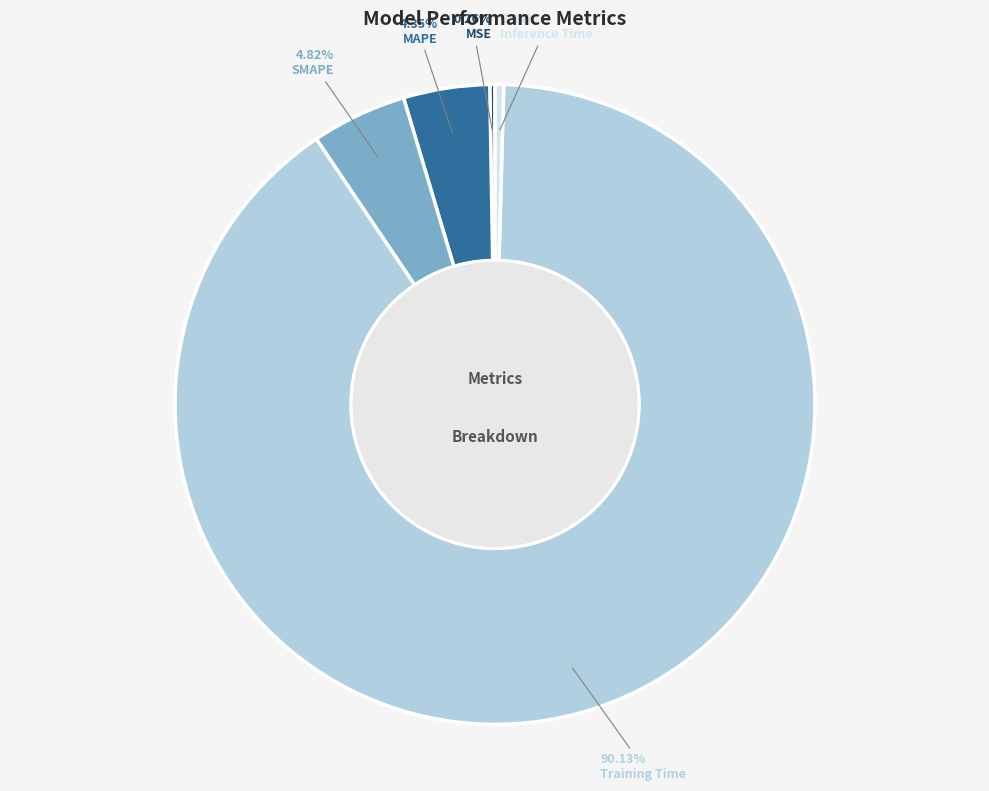

Does any single category account for the majority?

Yes